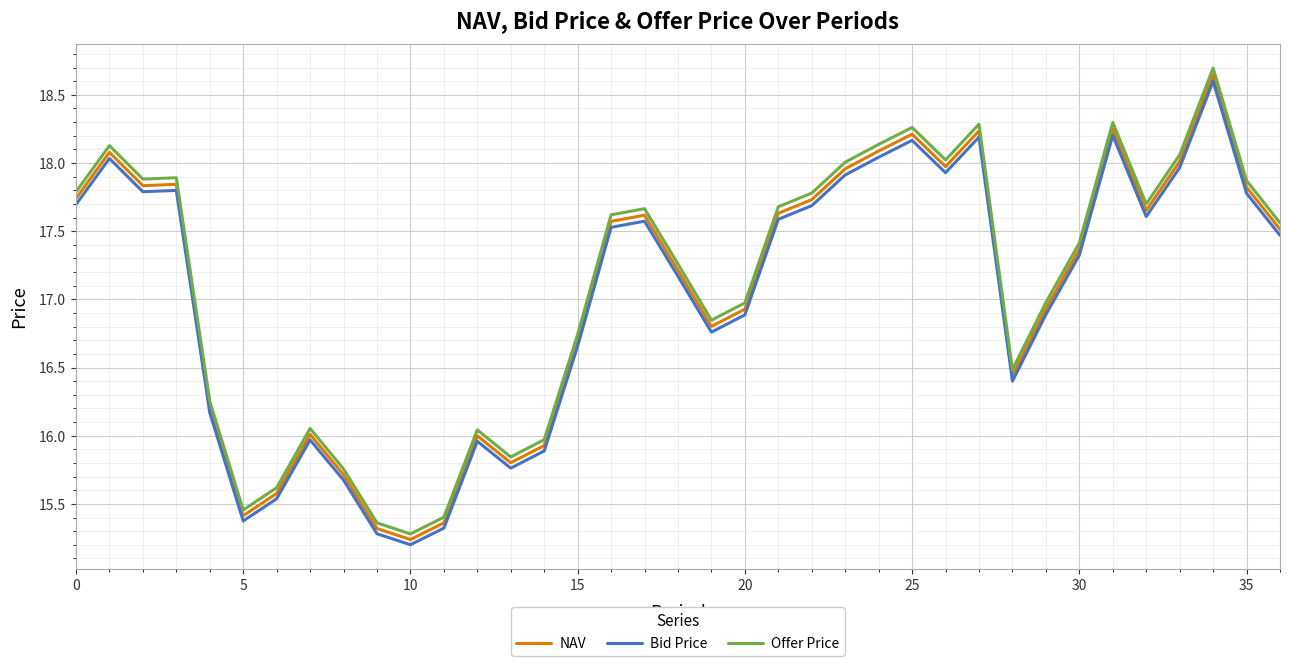

True or false: Bid Price and Offer Price intersect in this chart.

False